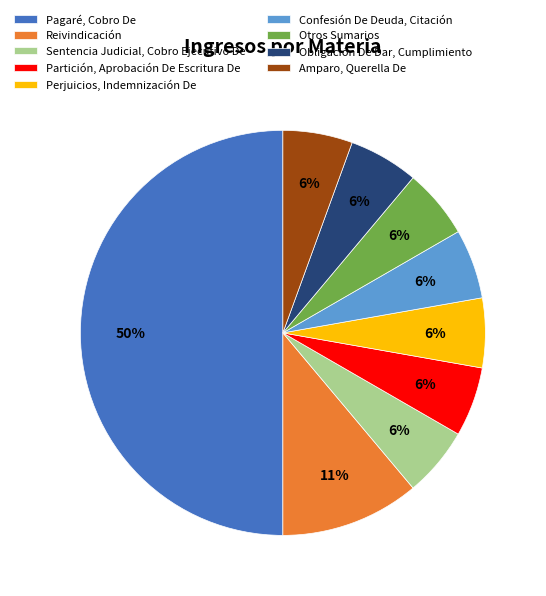

Do Sentencia Judicial, Cobro Ejecutivo De and Obligación De Dar, Cumplimiento together represent more than half of the pie?

No